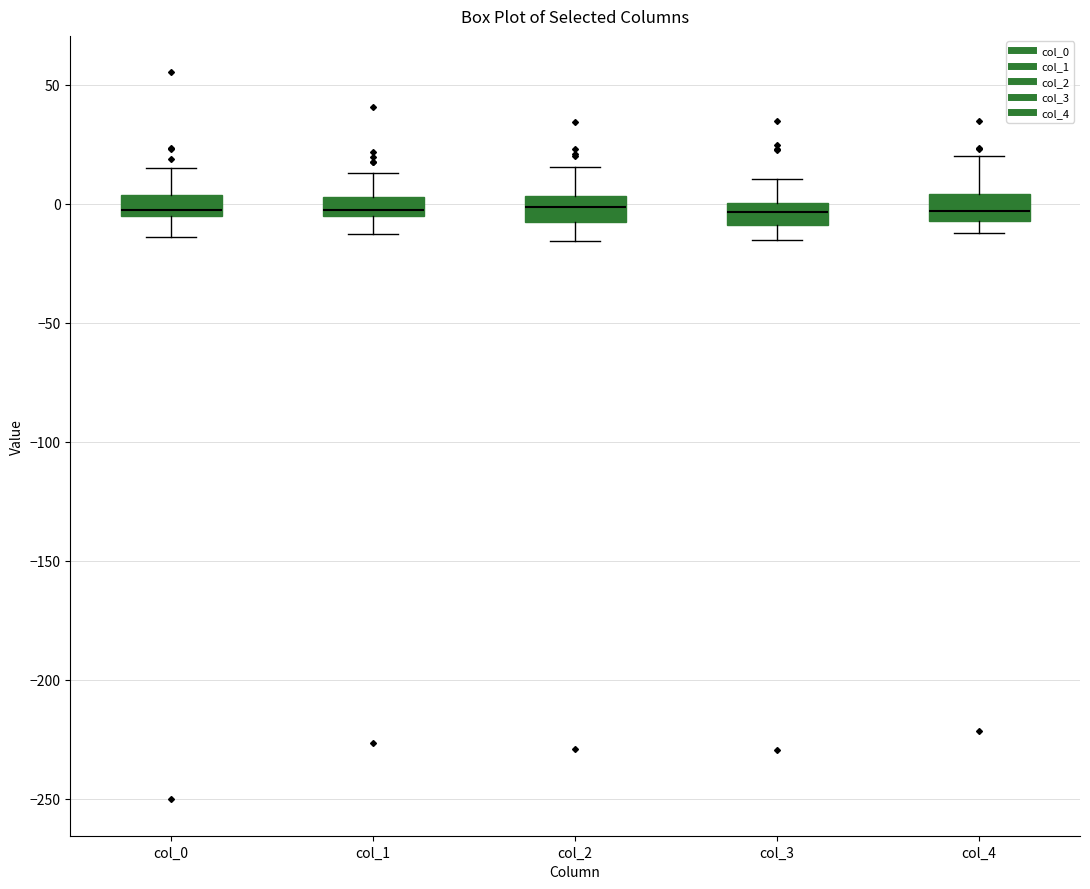

Where is the upper edge of the box for col_4 on the y-axis? The values are not printed on the chart, so give them approximately, as read against the axis.

5